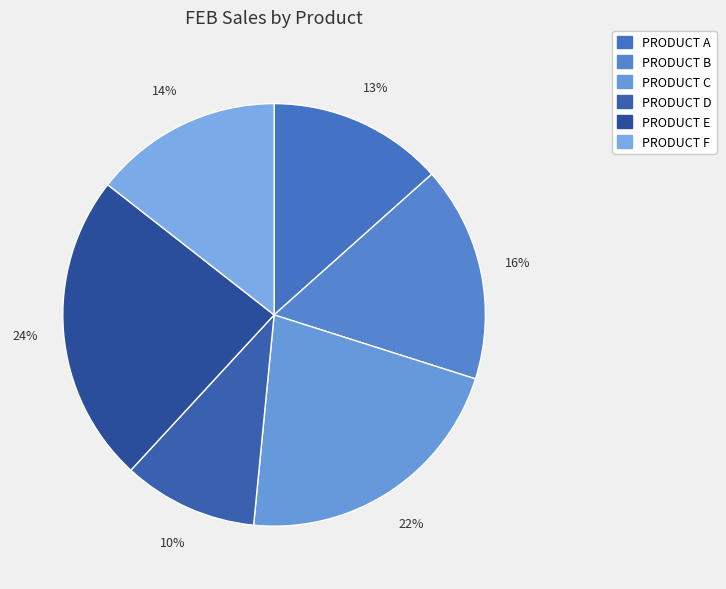

Is there any slice that represents more than half of the pie?

No